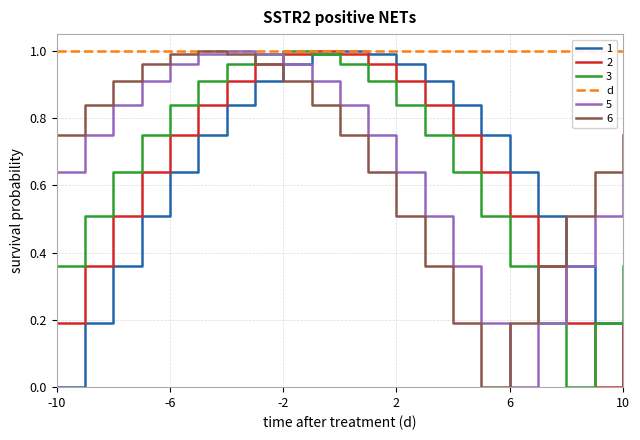

What is the value of the 6 point at the 20th from the left?

0.6